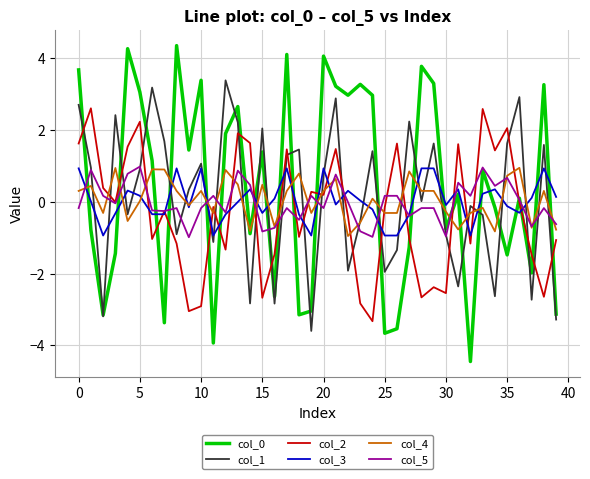

Does the chart have visible grid lines?

Yes